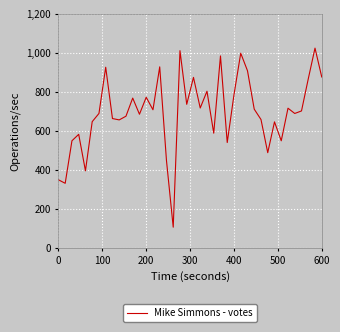

What is the greatest value displayed?

1024